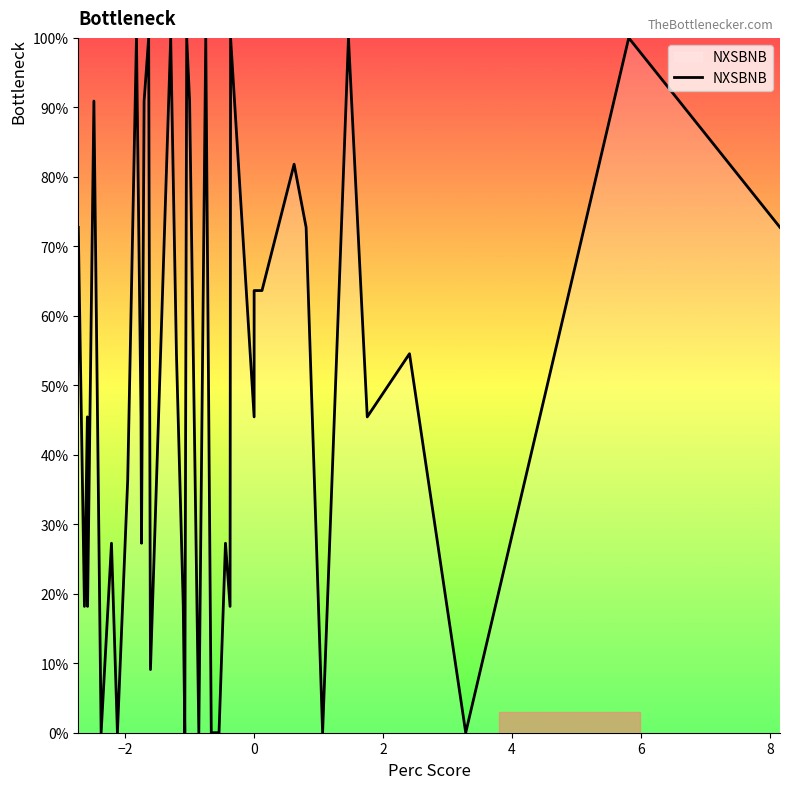

How many points are higher than both their immediate neighbors (excluding endpoints)?

14